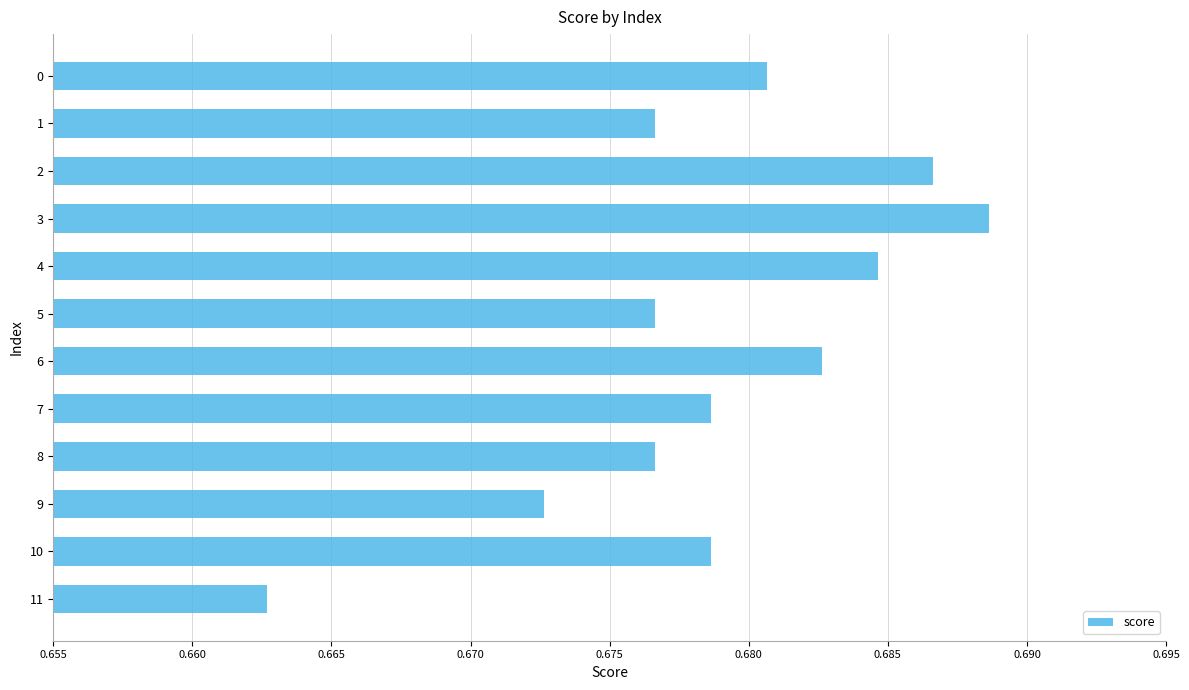

The chart shows a value of 1.0 at 4. True or false?

False